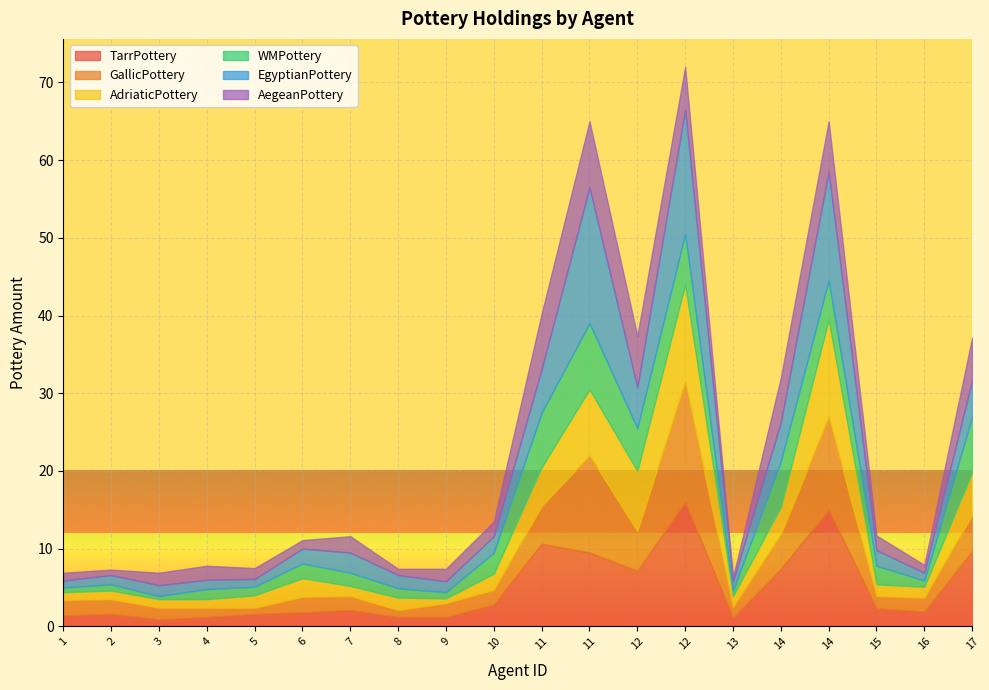

The WMPottery series shows 1.9 at 6. True or false?

True